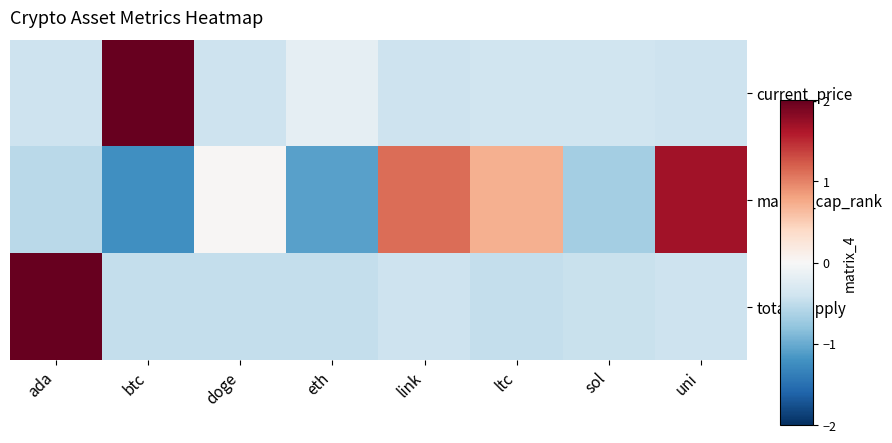

At which category is the sum across all series the highest?

ada